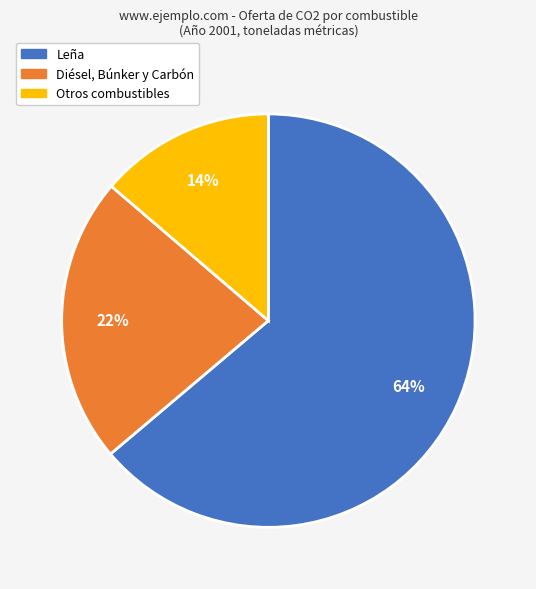

To the nearest percent, what is the difference between the largest and smallest slice percentages?

50%